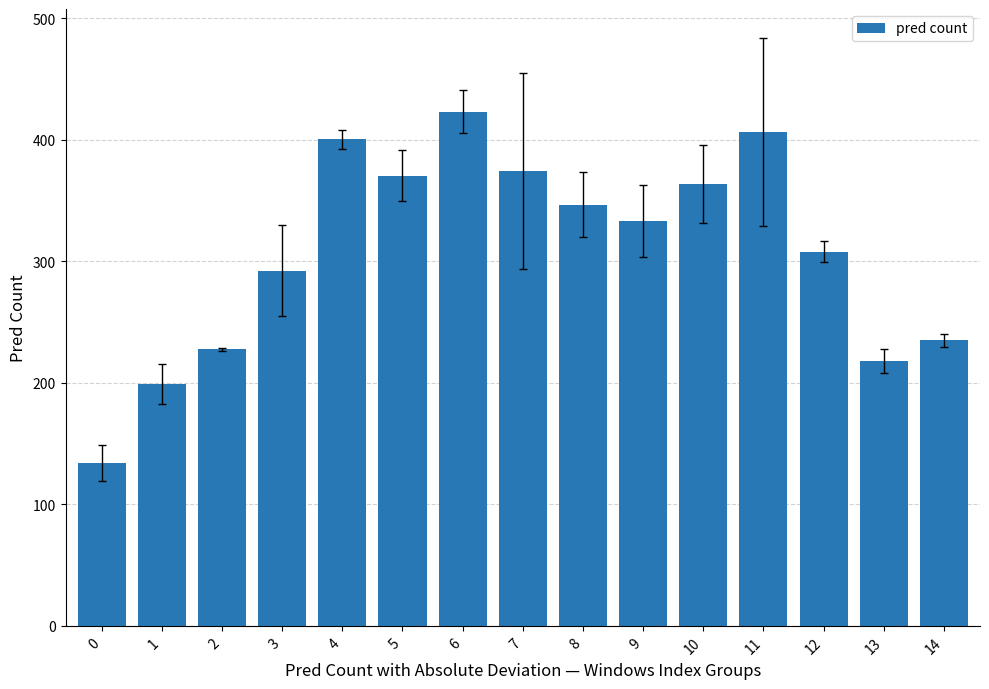

The chart shows a value of 292.2 at 3. True or false?

True